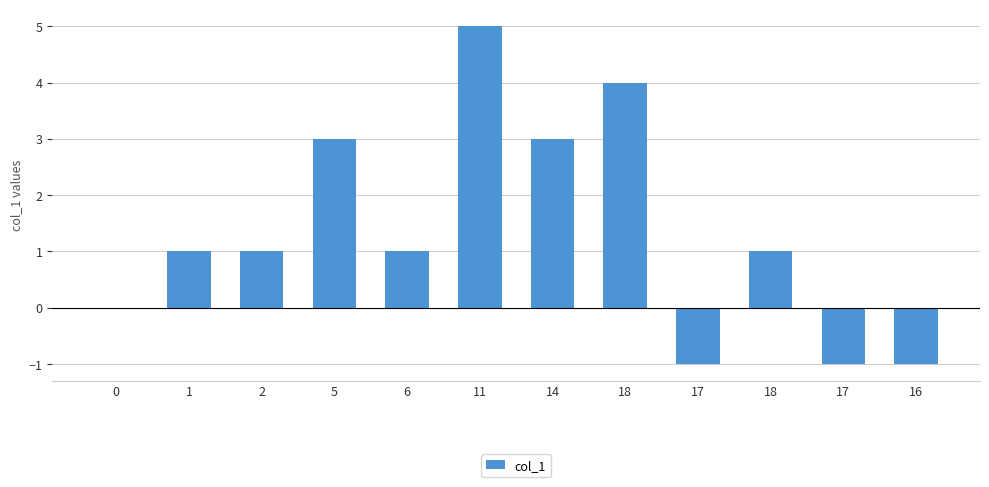

How many categories are shown in the chart?

12